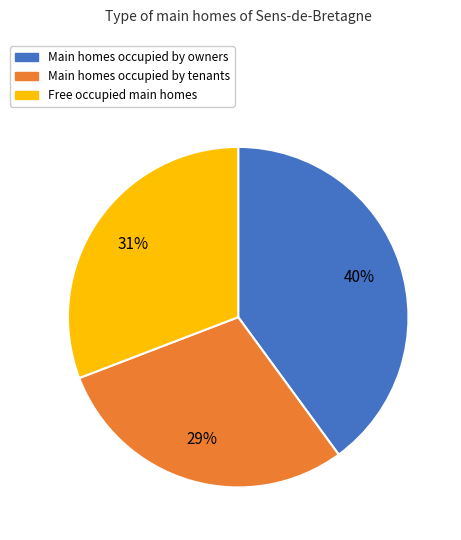

Is there a majority slice in this chart?

No